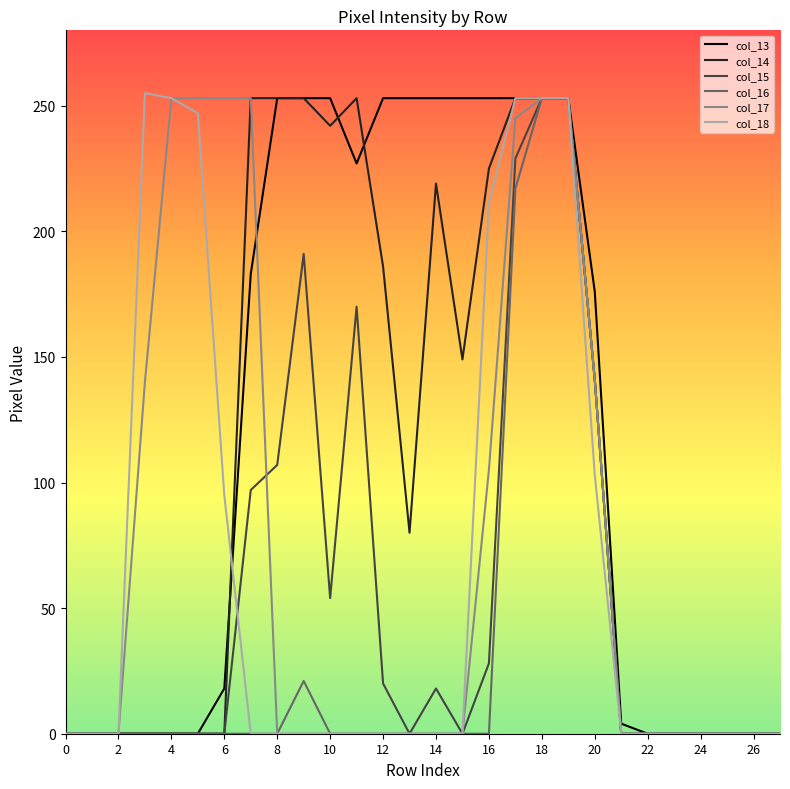

What is the maximum value shown in the chart?

255